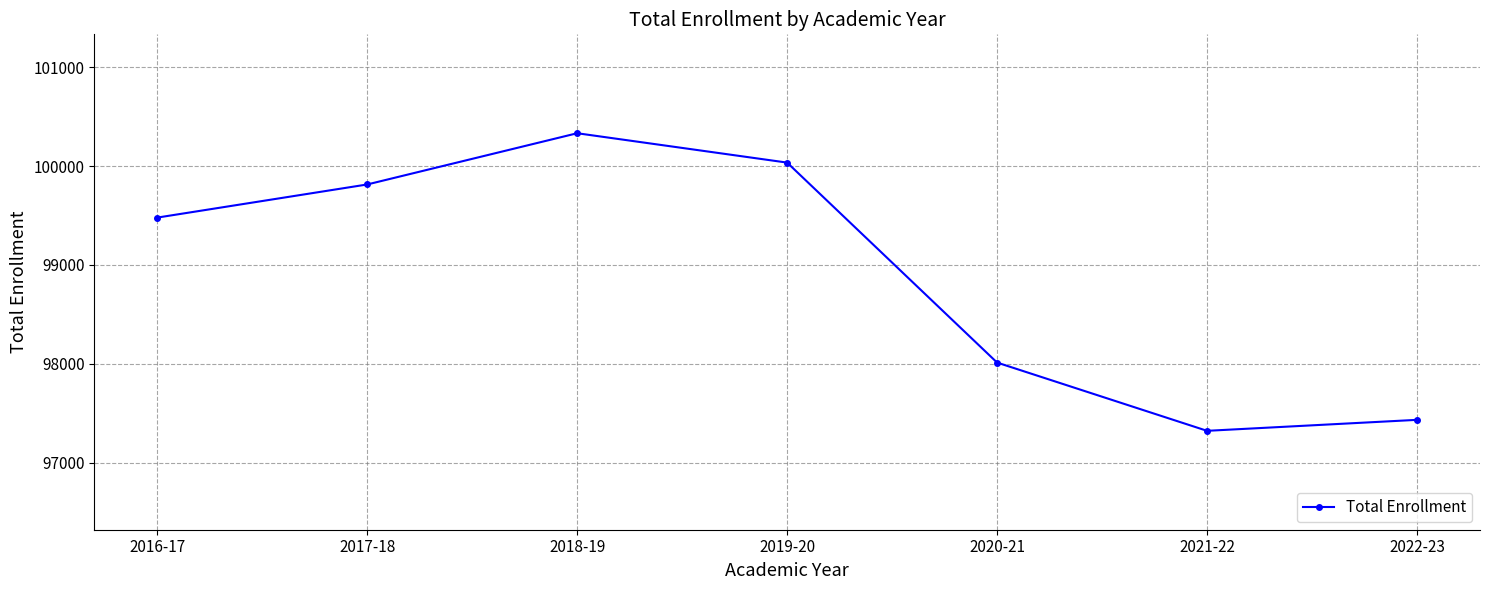

List the labels in order of value, smallest first.

2021-22, 2022-23, 2020-21, 2016-17, 2017-18, 2019-20, 2018-19